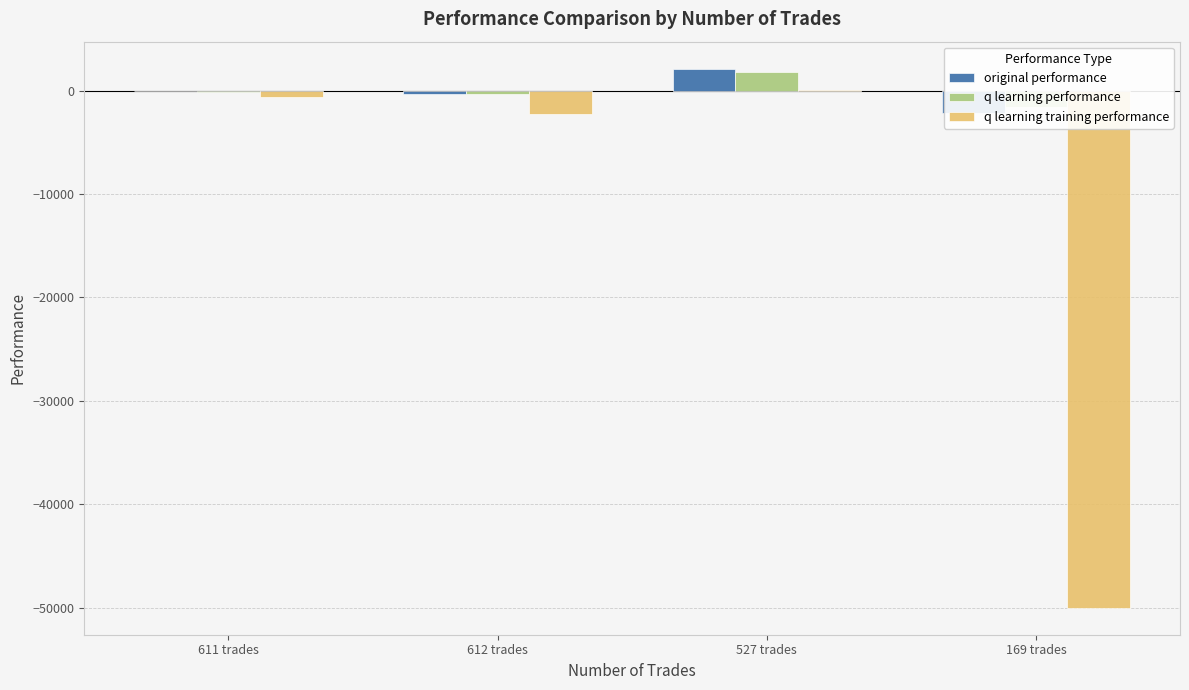

At which label is q learning performance closest to 120?

611 trades